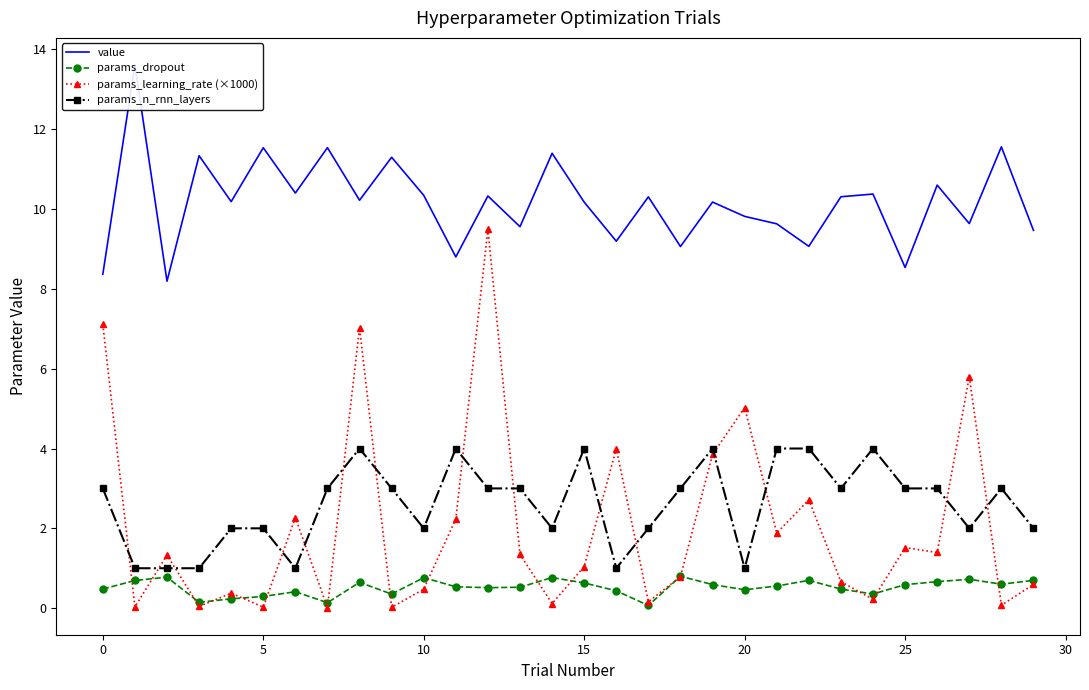

The params_learning_rate (×1000) series shows 0.0 at 5. True or false?

True